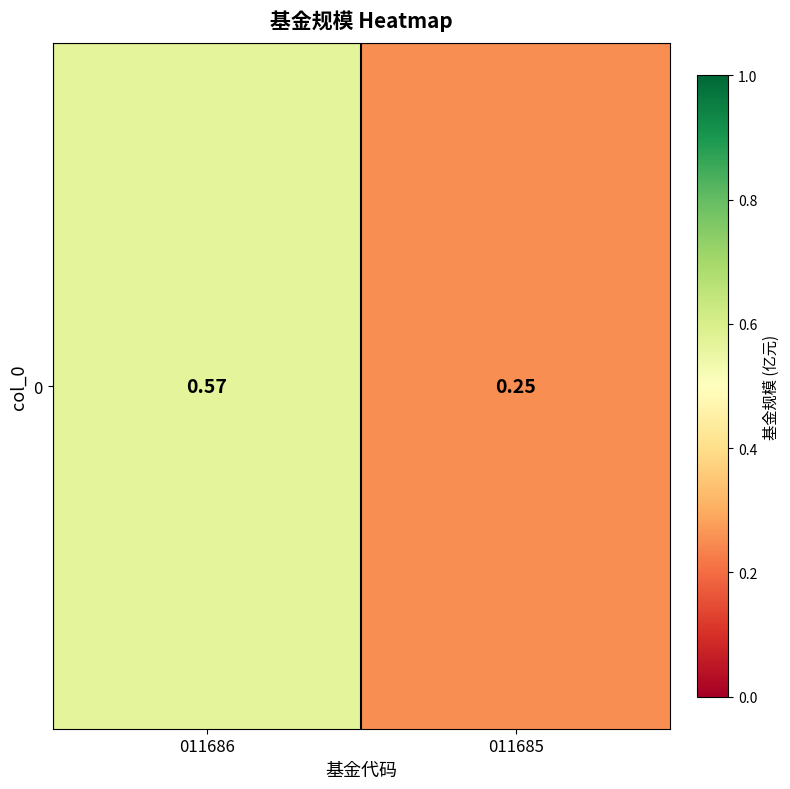

What is the difference between the maximum and minimum values?

0.3